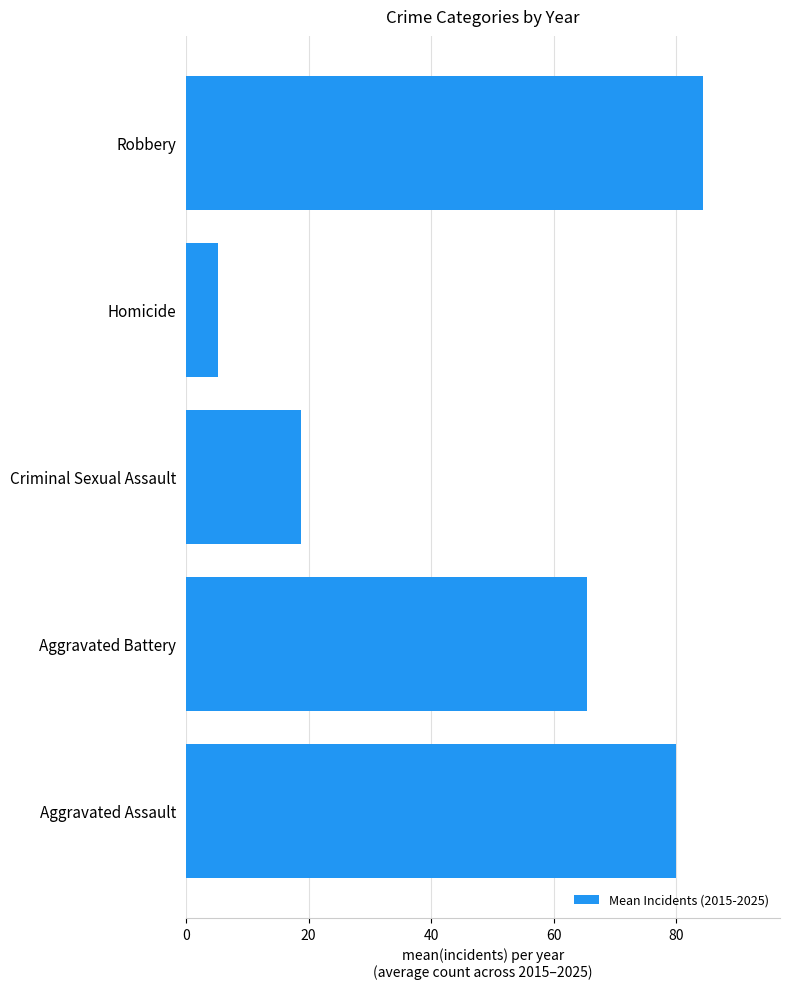

What is the change in value from Criminal Sexual Assault to Homicide?

-13.5